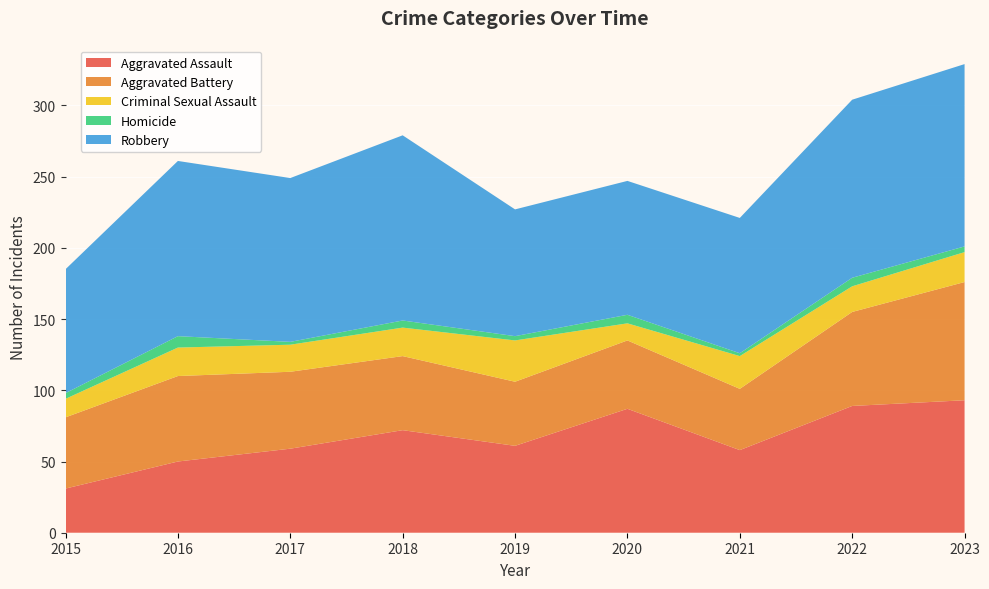

Reading left to right, transcribe all the data shown in this chart.

Aggravated Assault: 2015=31	2016=50	2017=59	2018=72	2019=61	2020=87	2021=58	2022=89	2023=93
Aggravated Battery: 2015=50	2016=60	2017=54	2018=52	2019=45	2020=48	2021=43	2022=66	2023=83
Criminal Sexual Assault: 2015=13	2016=20	2017=19	2018=20	2019=29	2020=12	2021=23	2022=18	2023=21
Homicide: 2015=4	2016=8	2017=2	2018=5	2019=3	2020=6	2021=2	2022=6	2023=4
Robbery: 2015=87	2016=123	2017=115	2018=130	2019=89	2020=94	2021=95	2022=125	2023=128